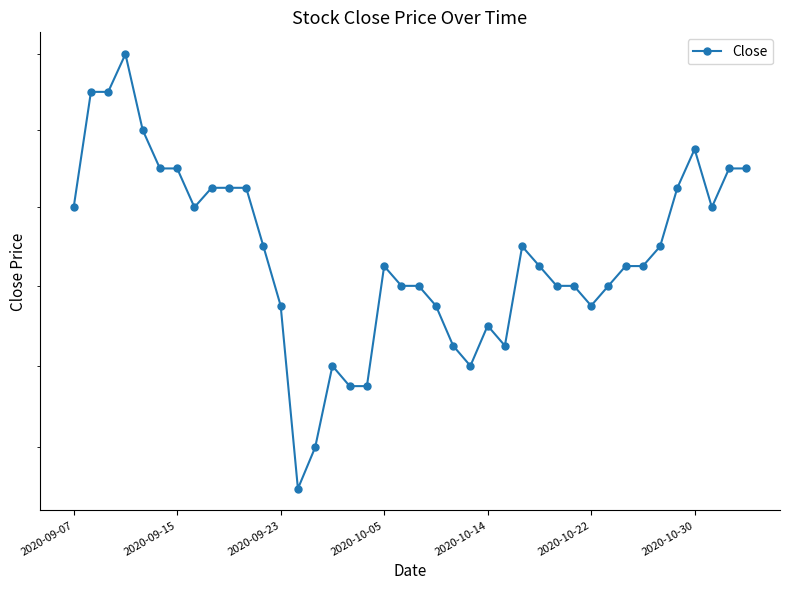

The value at 2020-10-05 is 3.2. True or false?

False